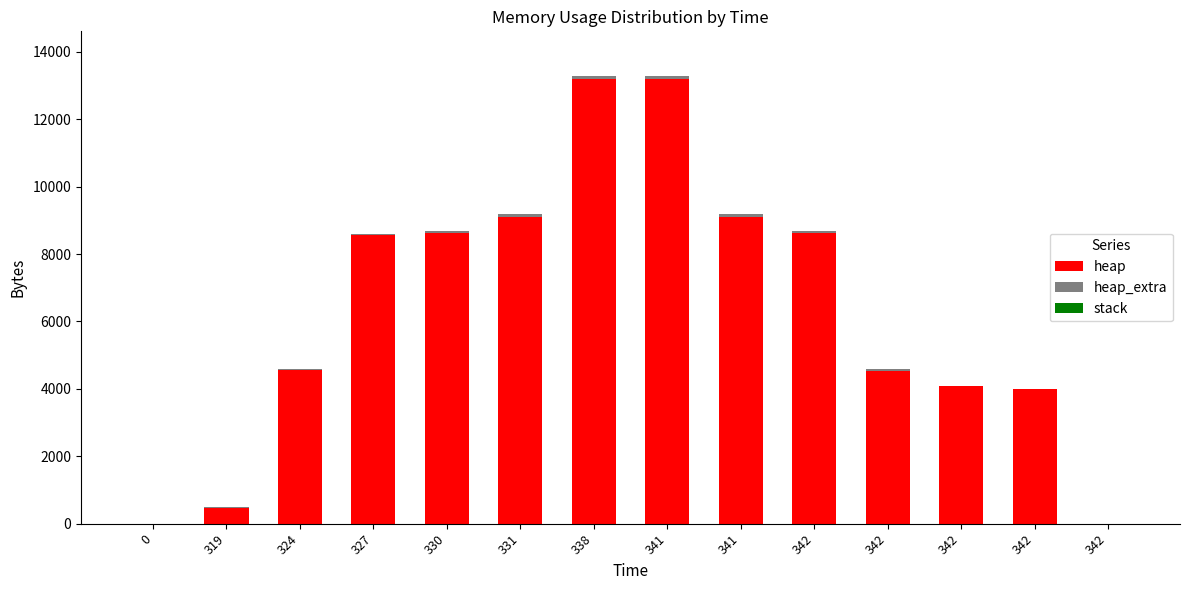

At 319, list the series in order from smallest to largest.

stack, heap_extra, heap